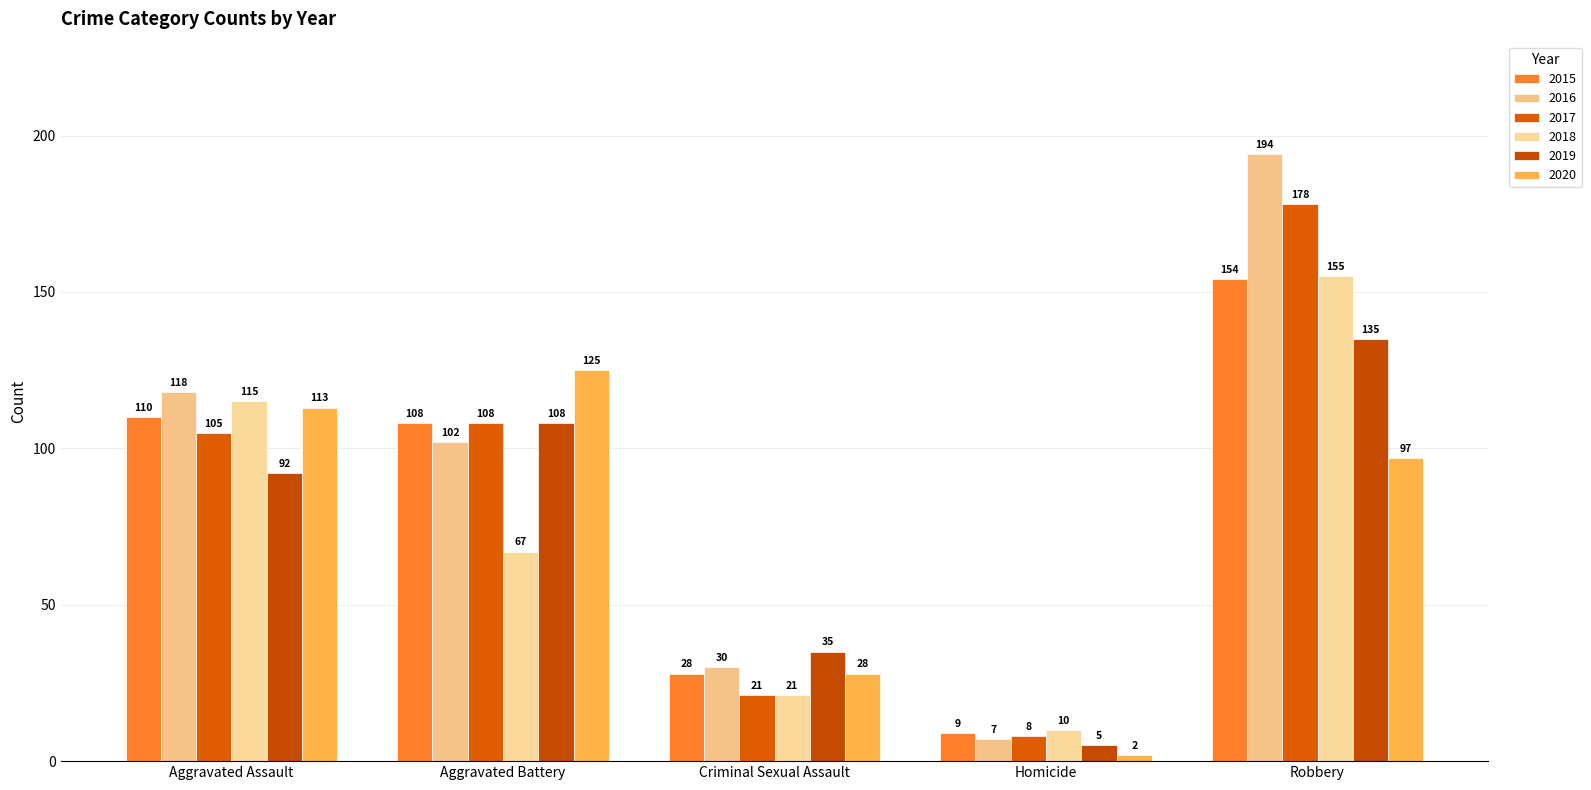

What is the label of the 1st bar from the left?

Aggravated Assault